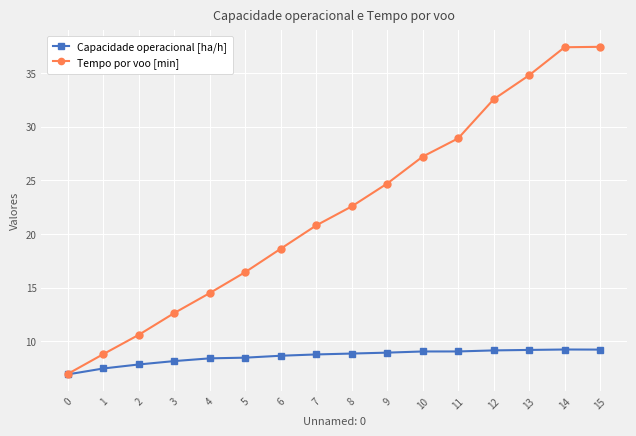

What is the approximate value of Tempo por voo [min] at 13?

34.8